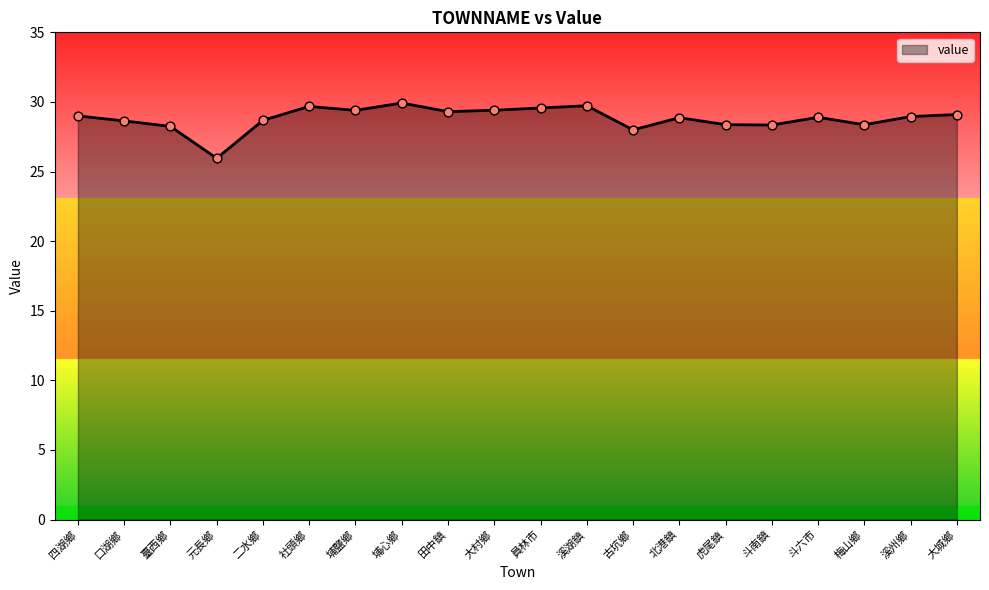

What is the ratio of the value at 大村鄉 to the value at 四湖鄉?

1.0